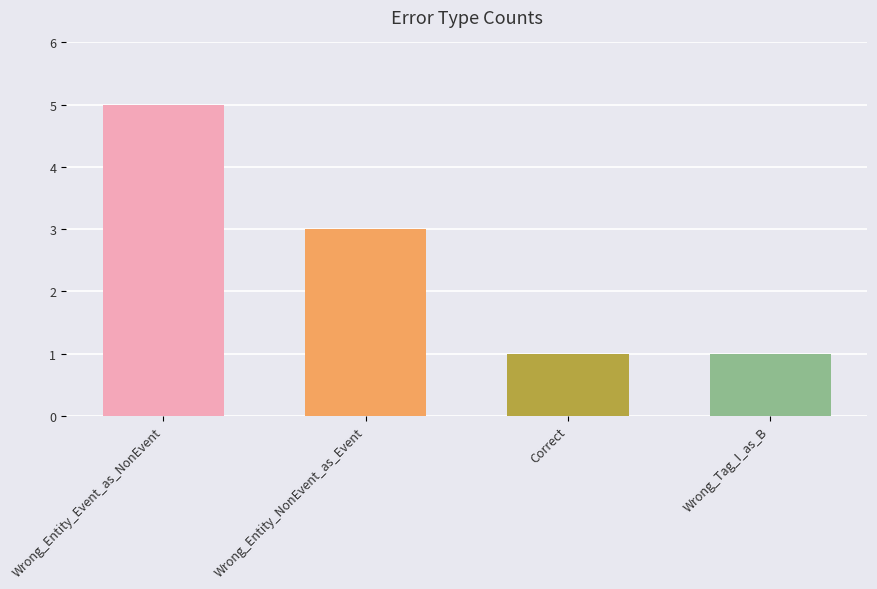

Reading right to left, what are all the values shown in this chart?

Wrong_Tag_I_as_B=1	Correct=1	Wrong_Entity_NonEvent_as_Event=3	Wrong_Entity_Event_as_NonEvent=5